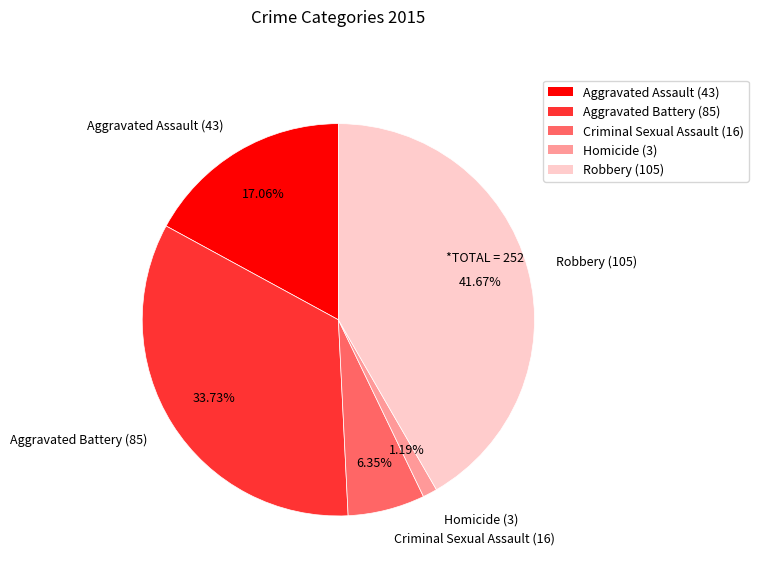

Approximately how many times larger is the value at Robbery compared to Aggravated Assault?

2.4